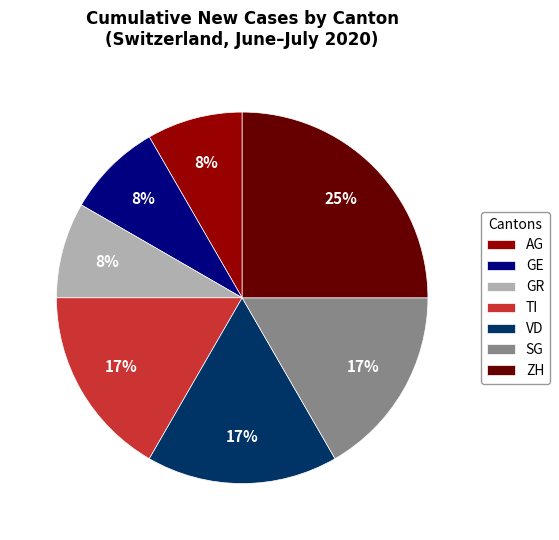

How many slices are in this pie chart?

7